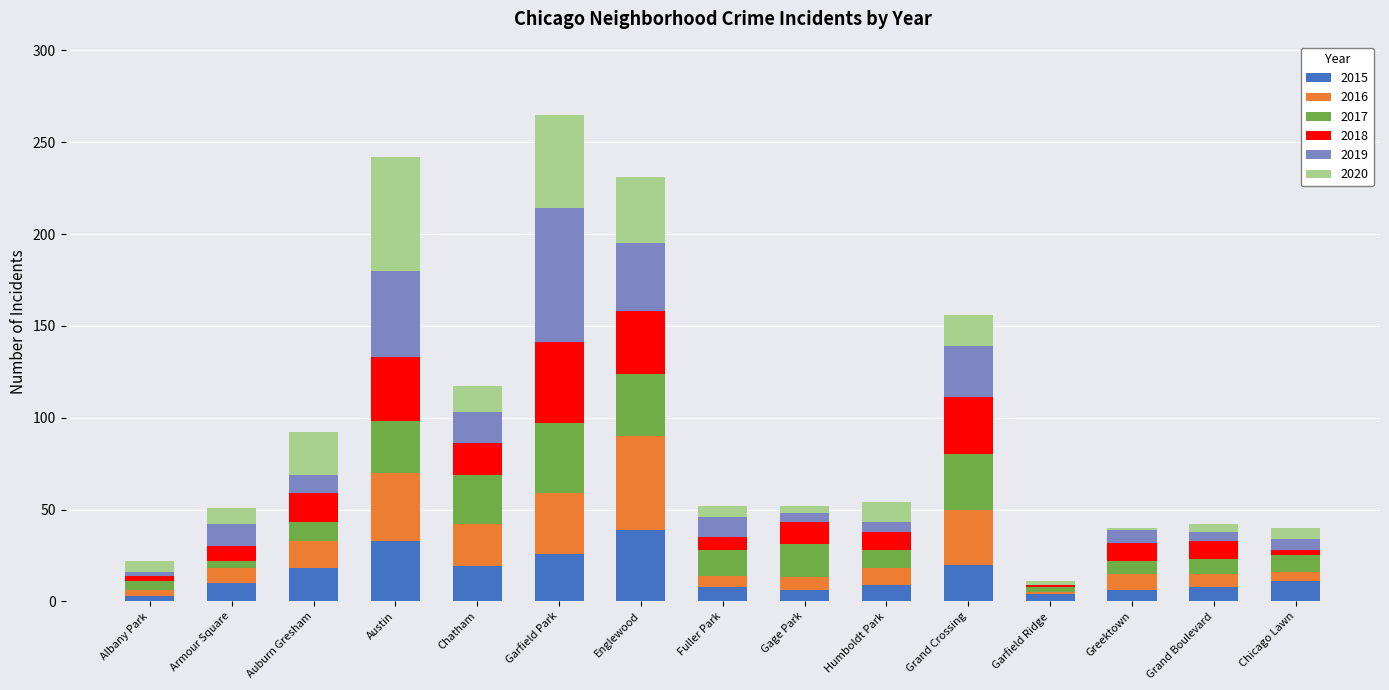

How many series are shown in this chart?

6